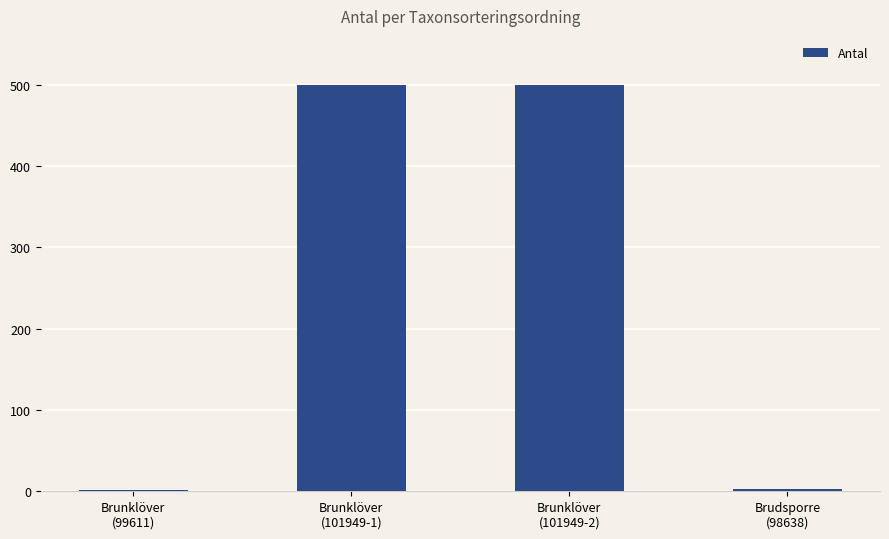

What is the maximum value shown in the chart?

500